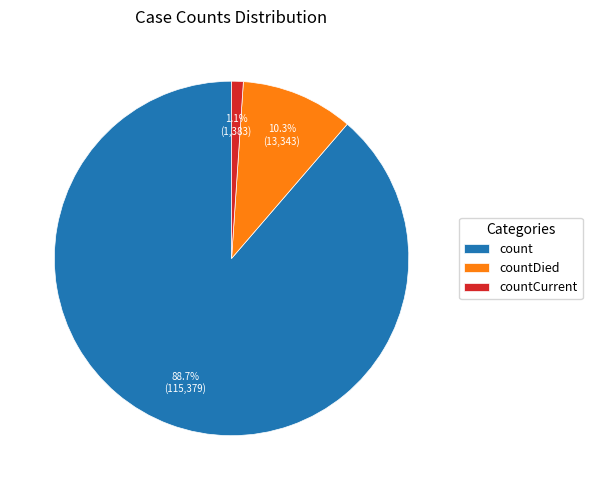

Which slice is the smallest?

countCurrent